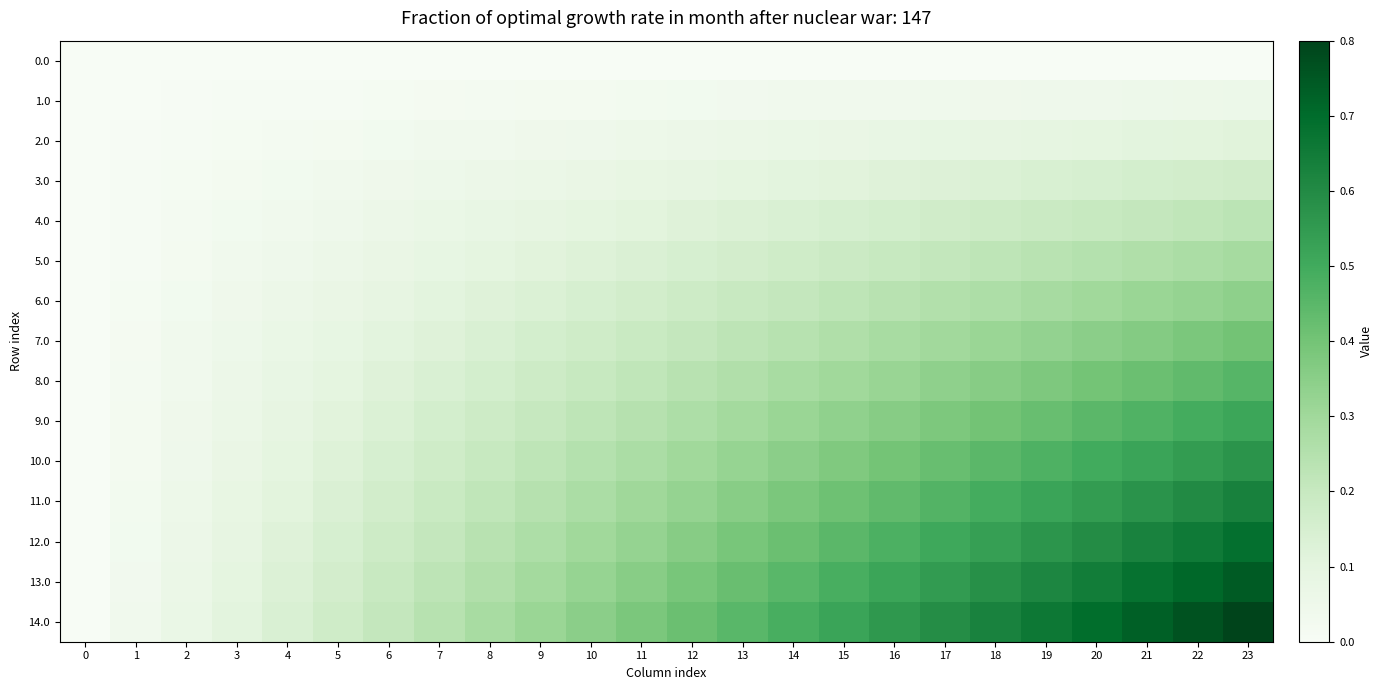

Reading right to left, transcribe all the data shown in this chart.

0.0: 23=0.0	22=0.0	21=0.0	20=0.0	19=0.0	18=0.0	17=0.0	16=0.0	15=0.0	14=0.0	13=0.0	12=0.0	11=0.0	10=0.0	9=0.0	8=0.0	7=0.0	6=0.0	5=0.0	4=0.0	3=0.0	2=0.0	1=0.0	0=0.0
1.0: 23=0.1	22=0.1	21=0.1	20=0.0	19=0.0	18=0.0	17=0.0	16=0.0	15=0.0	14=0.0	13=0.0	12=0.0	11=0.0	10=0.0	9=0.0	8=0.0	7=0.0	6=0.0	5=0.0	4=0.0	3=0.0	2=0.0	1=0.0	0=0.0
2.0: 23=0.1	22=0.1	21=0.1	20=0.1	19=0.1	18=0.1	17=0.1	16=0.1	15=0.1	14=0.1	13=0.1	12=0.1	11=0.1	10=0.0	9=0.0	8=0.0	7=0.0	6=0.0	5=0.0	4=0.0	3=0.0	2=0.0	1=0.0	0=0.0
3.0: 23=0.2	22=0.2	21=0.2	20=0.1	19=0.1	18=0.1	17=0.1	16=0.1	15=0.1	14=0.1	13=0.1	12=0.1	11=0.1	10=0.1	9=0.1	8=0.1	7=0.1	6=0.0	5=0.0	4=0.0	3=0.0	2=0.0	1=0.0	0=0.0
4.0: 23=0.2	22=0.2	21=0.2	20=0.2	19=0.2	18=0.2	17=0.2	16=0.2	15=0.1	14=0.1	13=0.1	12=0.1	11=0.1	10=0.1	9=0.1	8=0.1	7=0.1	6=0.1	5=0.0	4=0.0	3=0.0	2=0.0	1=0.0	0=0.0
5.0: 23=0.3	22=0.3	21=0.3	20=0.2	19=0.2	18=0.2	17=0.2	16=0.2	15=0.2	14=0.2	13=0.2	12=0.1	11=0.1	10=0.1	9=0.1	8=0.1	7=0.1	6=0.1	5=0.1	4=0.0	3=0.0	2=0.0	1=0.0	0=0.0
6.0: 23=0.3	22=0.3	21=0.3	20=0.3	19=0.3	18=0.3	17=0.3	16=0.2	15=0.2	14=0.2	13=0.2	12=0.2	11=0.2	10=0.1	9=0.1	8=0.1	7=0.1	6=0.1	5=0.1	4=0.1	3=0.0	2=0.0	1=0.0	0=0.0
7.0: 23=0.4	22=0.4	21=0.4	20=0.3	19=0.3	18=0.3	17=0.3	16=0.3	15=0.3	14=0.2	13=0.2	12=0.2	11=0.2	10=0.2	9=0.2	8=0.1	7=0.1	6=0.1	5=0.1	4=0.1	3=0.1	2=0.0	1=0.0	0=0.0
8.0: 23=0.5	22=0.4	21=0.4	20=0.4	19=0.4	18=0.4	17=0.3	16=0.3	15=0.3	14=0.3	13=0.3	12=0.2	11=0.2	10=0.2	9=0.2	8=0.2	7=0.1	6=0.1	5=0.1	4=0.1	3=0.1	2=0.0	1=0.0	0=0.0
9.0: 23=0.5	22=0.5	21=0.5	20=0.4	19=0.4	18=0.4	17=0.4	16=0.4	15=0.3	14=0.3	13=0.3	12=0.3	11=0.2	10=0.2	9=0.2	8=0.2	7=0.2	6=0.1	5=0.1	4=0.1	3=0.1	2=0.0	1=0.0	0=0.0
10.0: 23=0.6	22=0.5	21=0.5	20=0.5	19=0.5	18=0.4	17=0.4	16=0.4	15=0.4	14=0.3	13=0.3	12=0.3	11=0.3	10=0.2	9=0.2	8=0.2	7=0.2	6=0.1	5=0.1	4=0.1	3=0.1	2=0.0	1=0.0	0=0.0
11.0: 23=0.6	22=0.6	21=0.6	20=0.5	19=0.5	18=0.5	17=0.5	16=0.4	15=0.4	14=0.4	13=0.4	12=0.3	11=0.3	10=0.3	9=0.2	8=0.2	7=0.2	6=0.2	5=0.1	4=0.1	3=0.1	2=0.1	1=0.0	0=0.0
12.0: 23=0.7	22=0.7	21=0.6	20=0.6	19=0.6	18=0.5	17=0.5	16=0.5	15=0.4	14=0.4	13=0.4	12=0.4	11=0.3	10=0.3	9=0.3	8=0.2	7=0.2	6=0.2	5=0.1	4=0.1	3=0.1	2=0.1	1=0.0	0=0.0
13.0: 23=0.7	22=0.7	21=0.7	20=0.6	19=0.6	18=0.6	17=0.5	16=0.5	15=0.5	14=0.5	13=0.4	12=0.4	11=0.4	10=0.3	9=0.3	8=0.3	7=0.2	6=0.2	5=0.2	4=0.1	3=0.1	2=0.1	1=0.0	0=0.0
14.0: 23=0.8	22=0.8	21=0.7	20=0.7	19=0.7	18=0.6	17=0.6	16=0.6	15=0.5	14=0.5	13=0.5	12=0.4	11=0.4	10=0.3	9=0.3	8=0.3	7=0.2	6=0.2	5=0.2	4=0.1	3=0.1	2=0.1	1=0.0	0=0.0